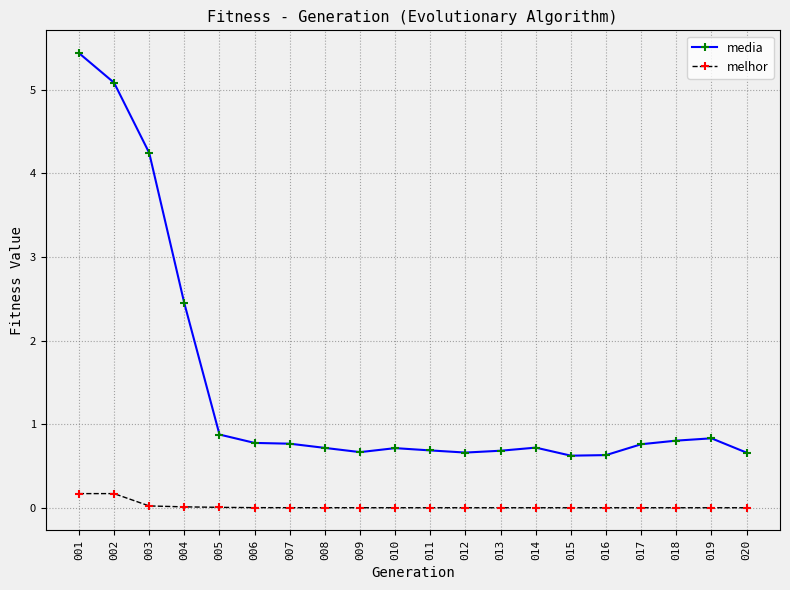

The media series shows 4.2 at 003. True or false?

True